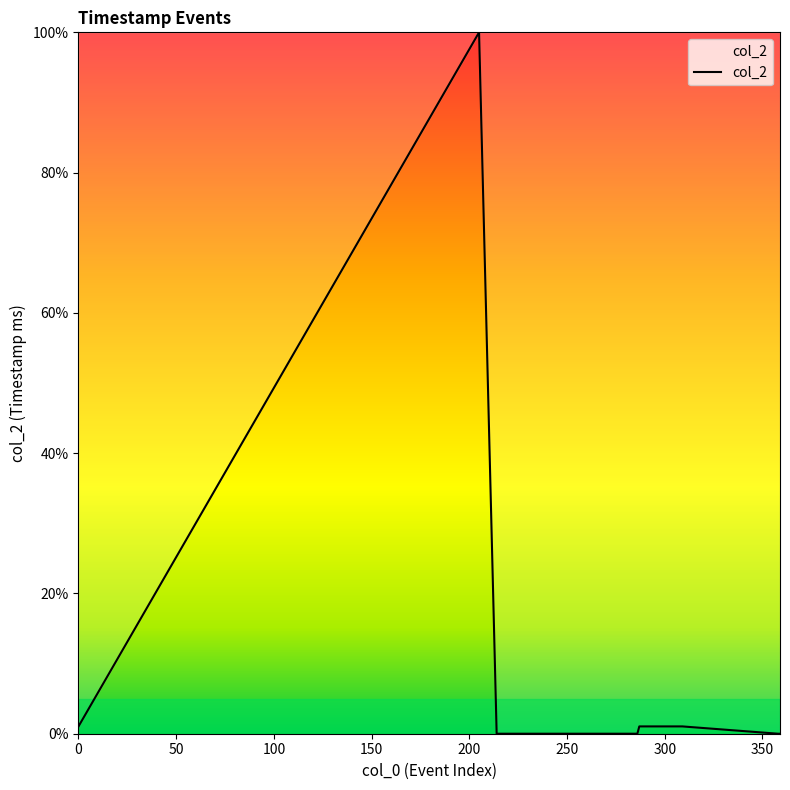

How many distinct data groups are displayed?

1